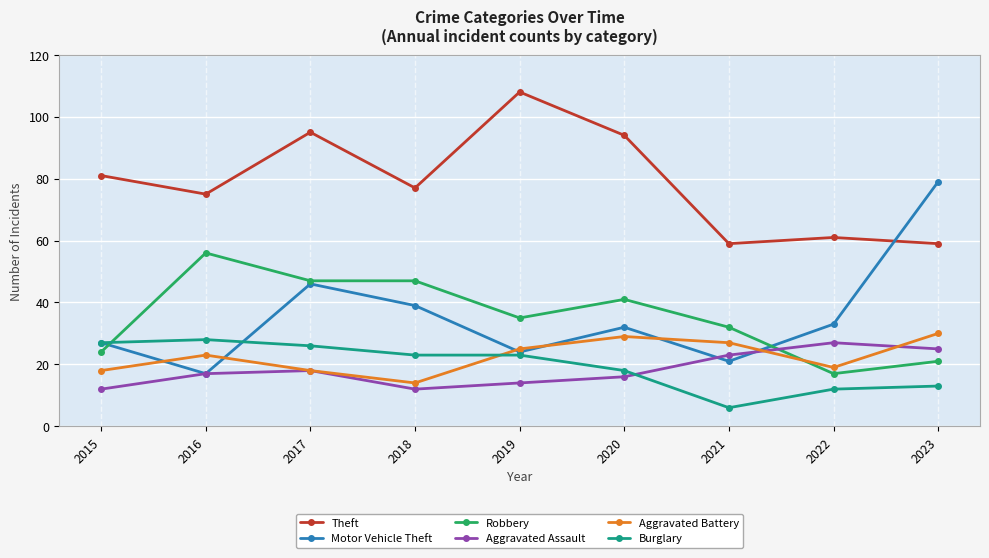

True or false: Aggravated Battery has more than 2 points higher than both neighbors.

False